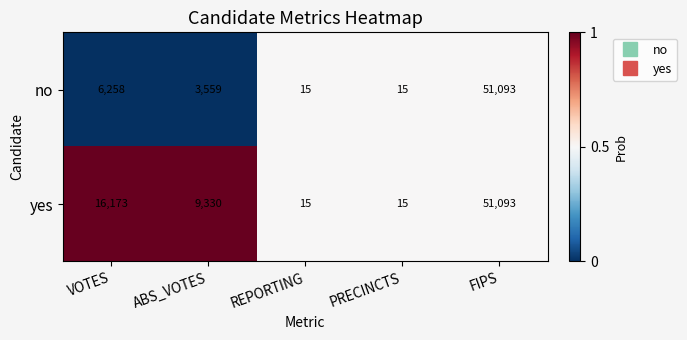

Rank the series by their average value, from highest to lowest.

yes, no